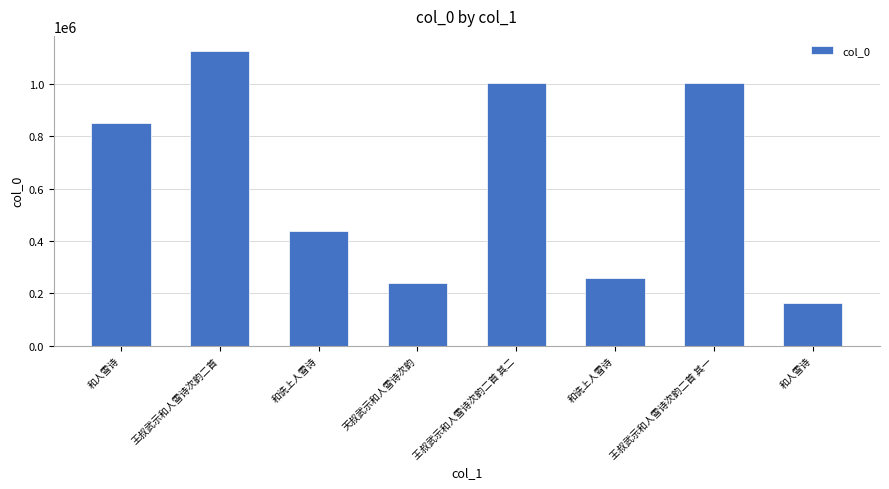

Does the chart contain any negative values?

No